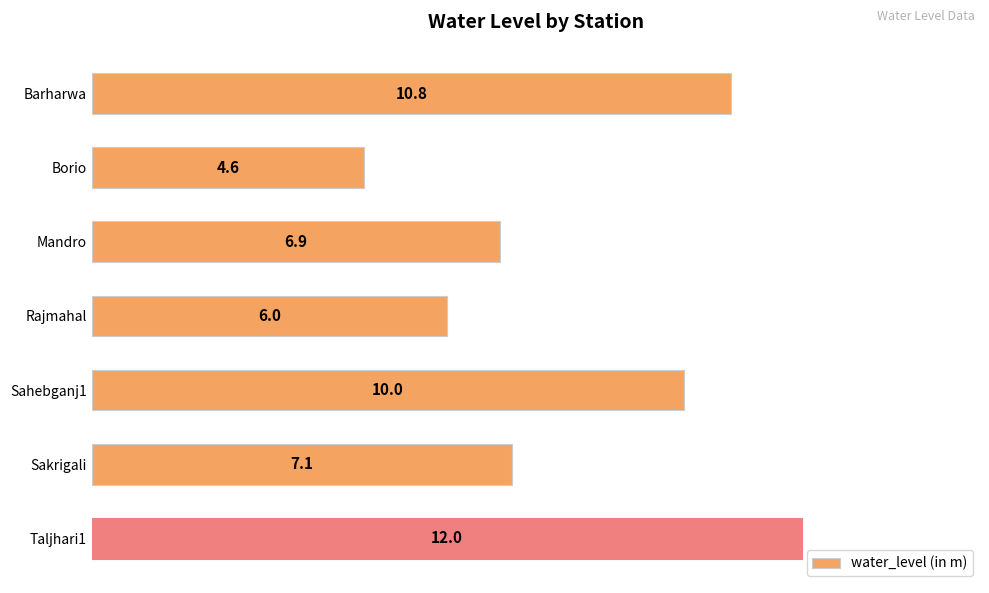

How many values are between 6 and 10?

4